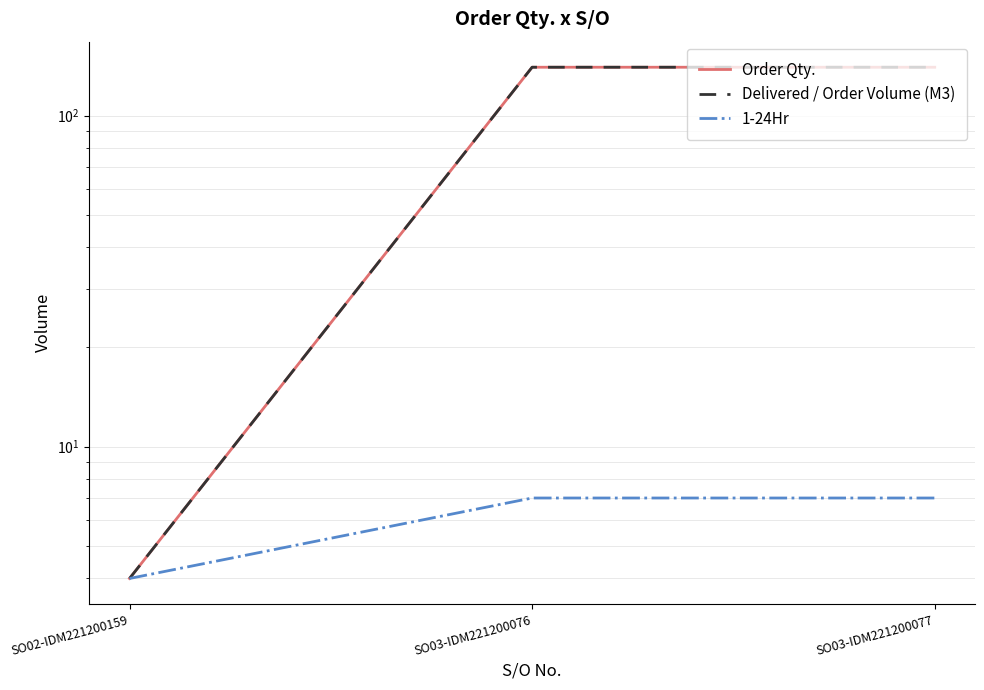

What is the label of the 2nd point from the left?

SO03-IDM221200076